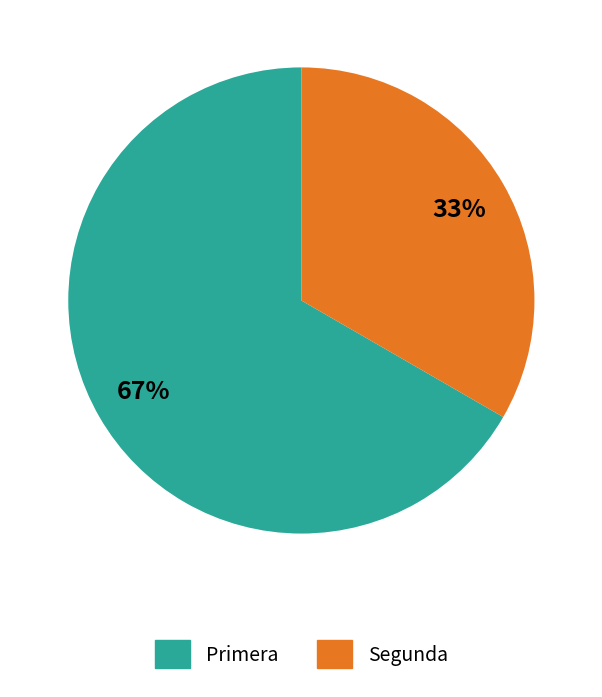

To the nearest percent, what is the combined percentage of Segunda and Primera?

100%